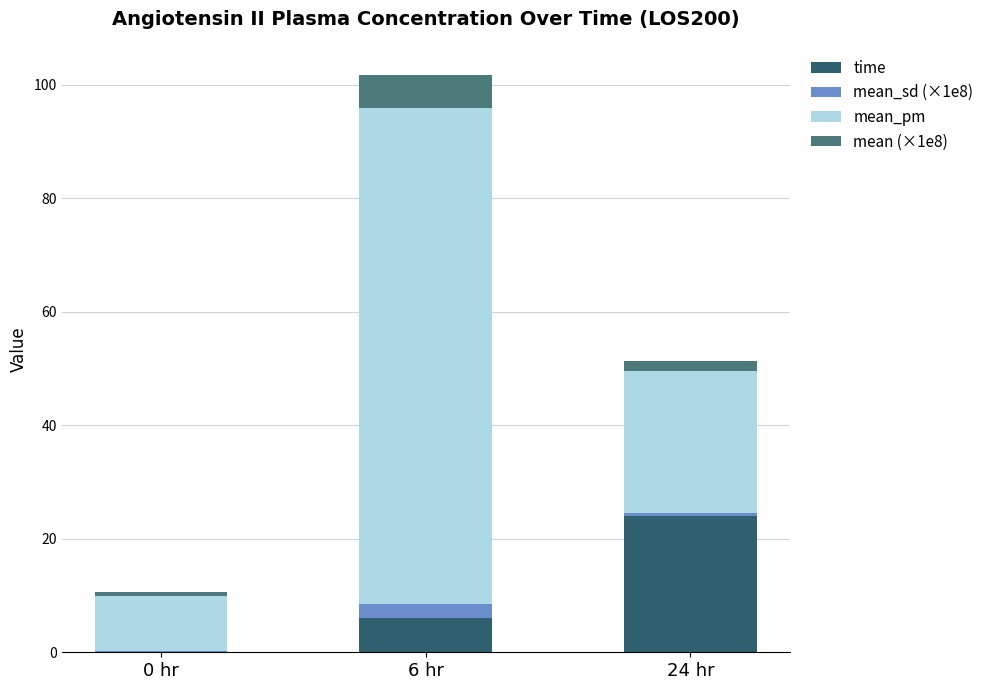

Reading left to right, list the values for the time series.

0 hr=0.0	6 hr=6.0	24 hr=24.0